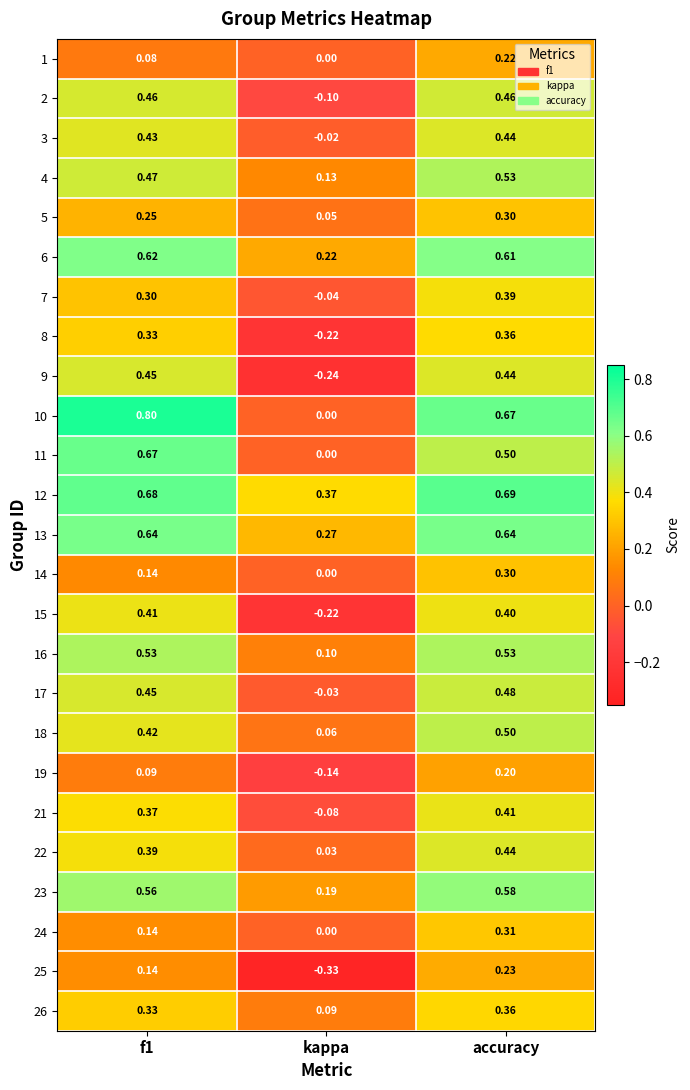

Count the number of data series in this chart.

25